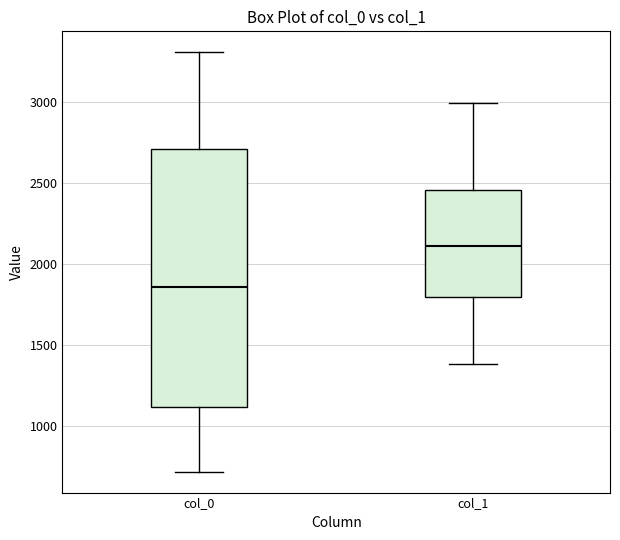

Where is the upper edge of the box for col_1 on the y-axis? The values are not printed on the chart, so give them approximately, as read against the axis.

2450